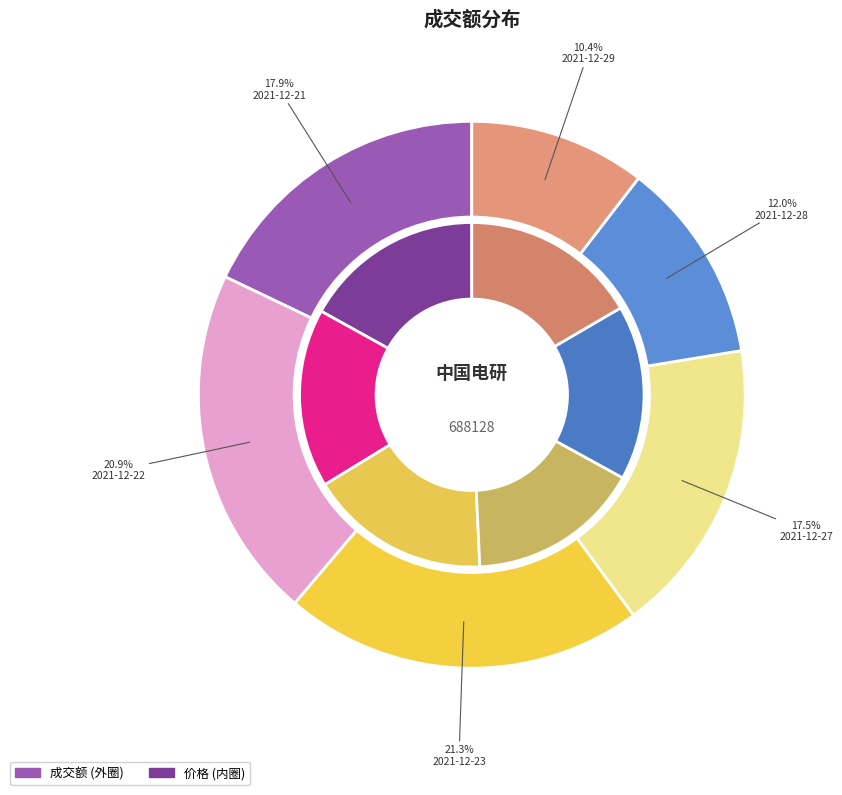

Is it true that 2021-12-27 is 18% of the pie?

True